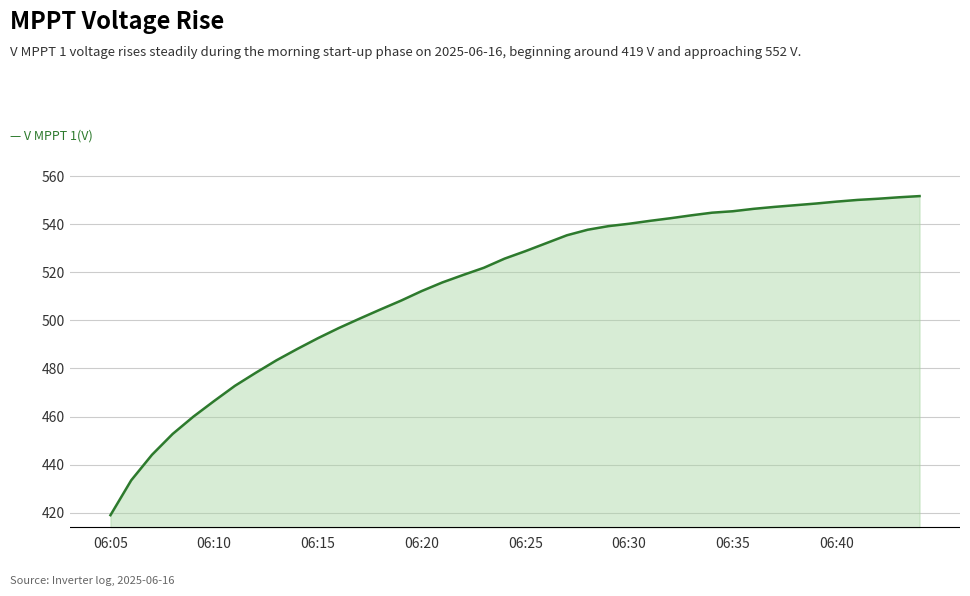

What is the minimum value shown in the chart?

419.0